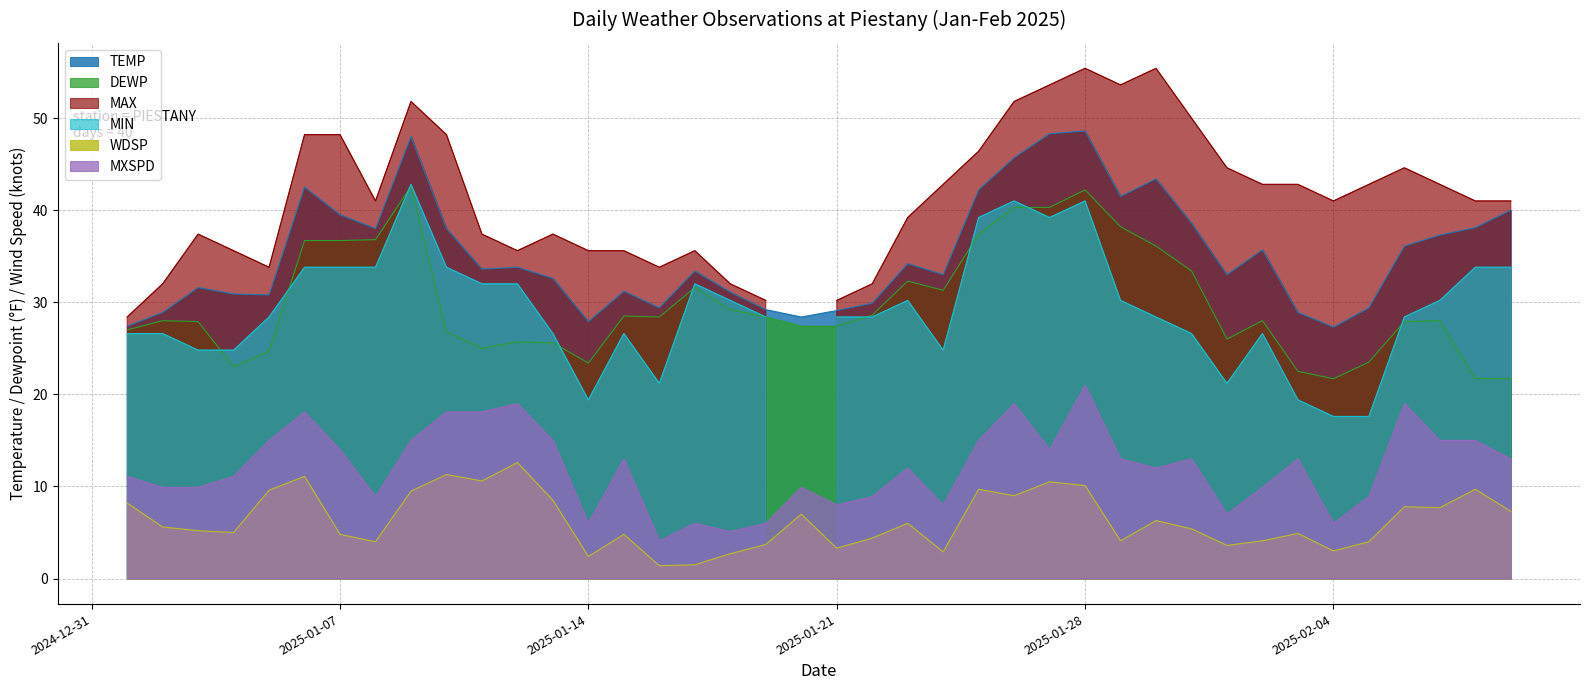

At which label does TEMP reach its minimum?

2025-02-04